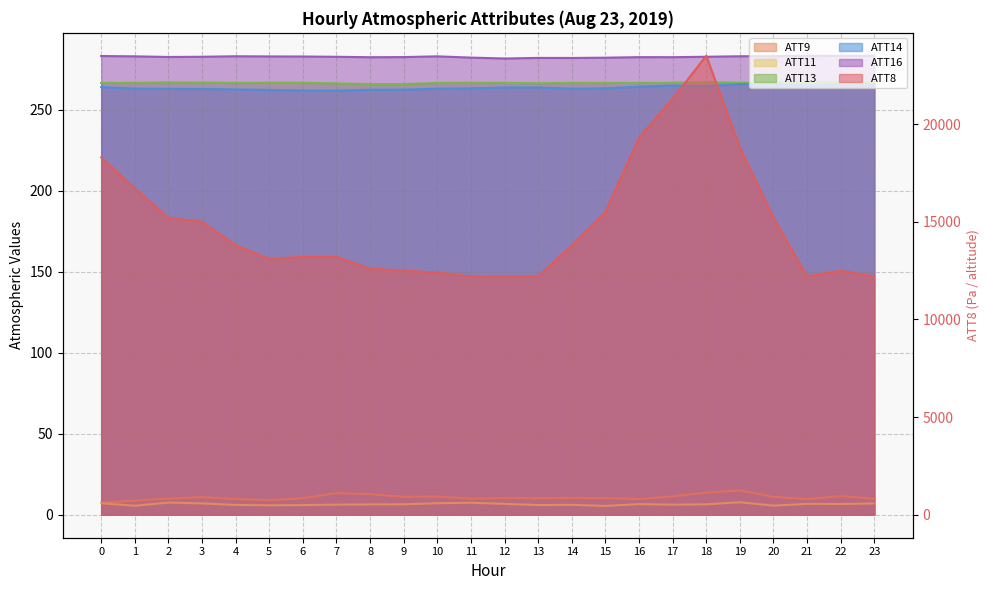

Count the number of data series in this chart.

6